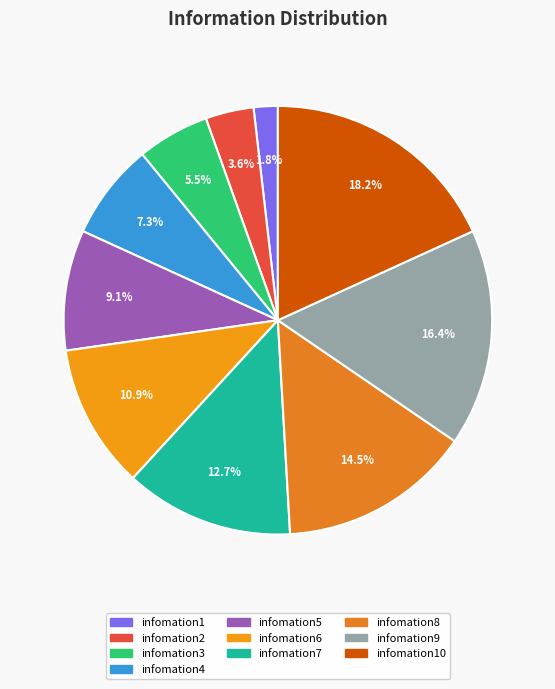

To the nearest percent, what is the difference between the largest and smallest slice percentages?

16%